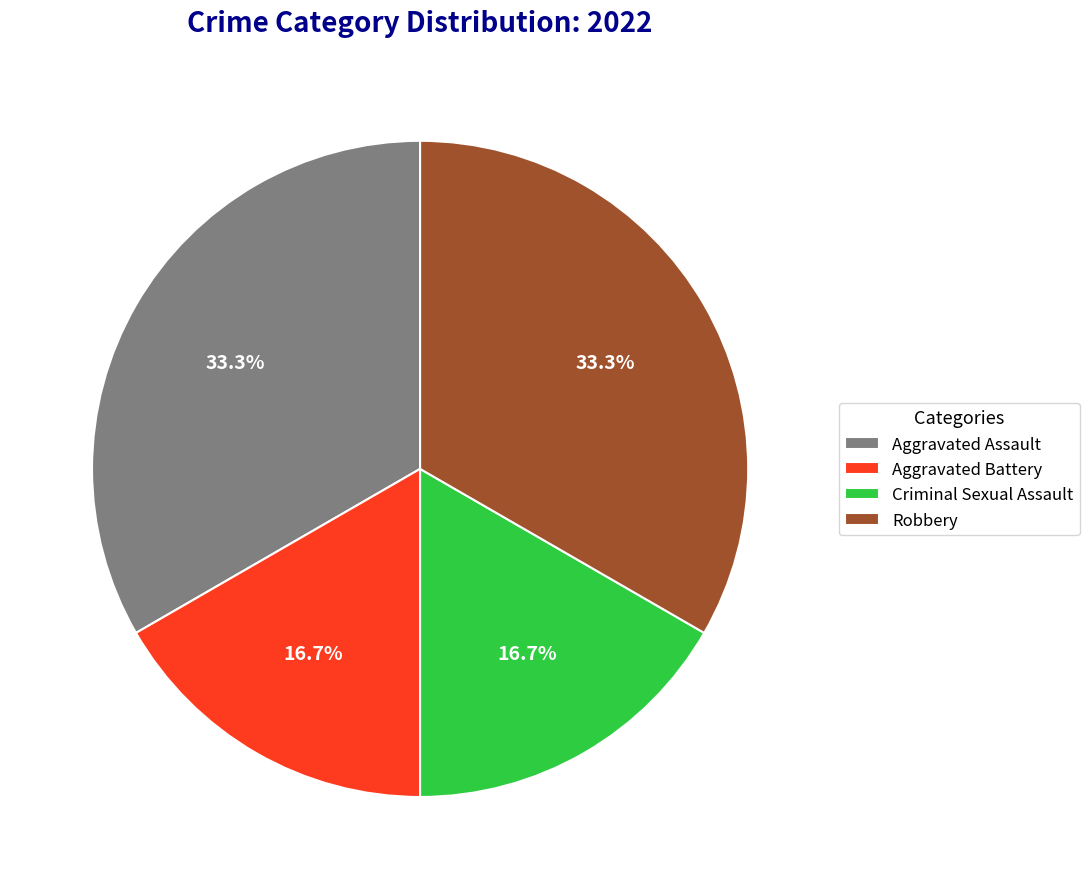

To the nearest percent, what is the average slice percentage?

25%